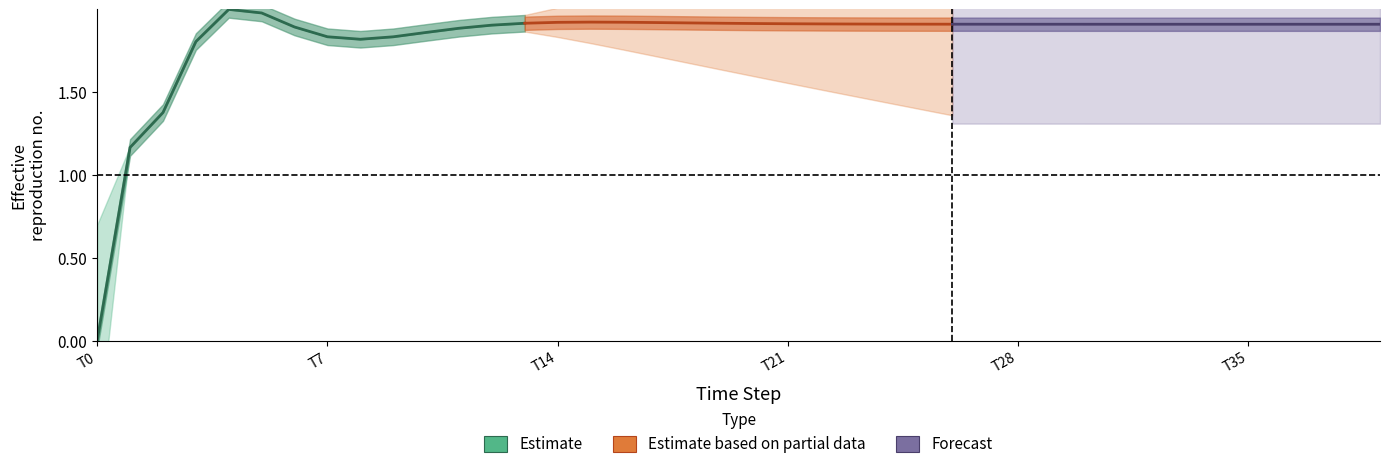

What is the average value of the Estimate based on partial data series?

1.9